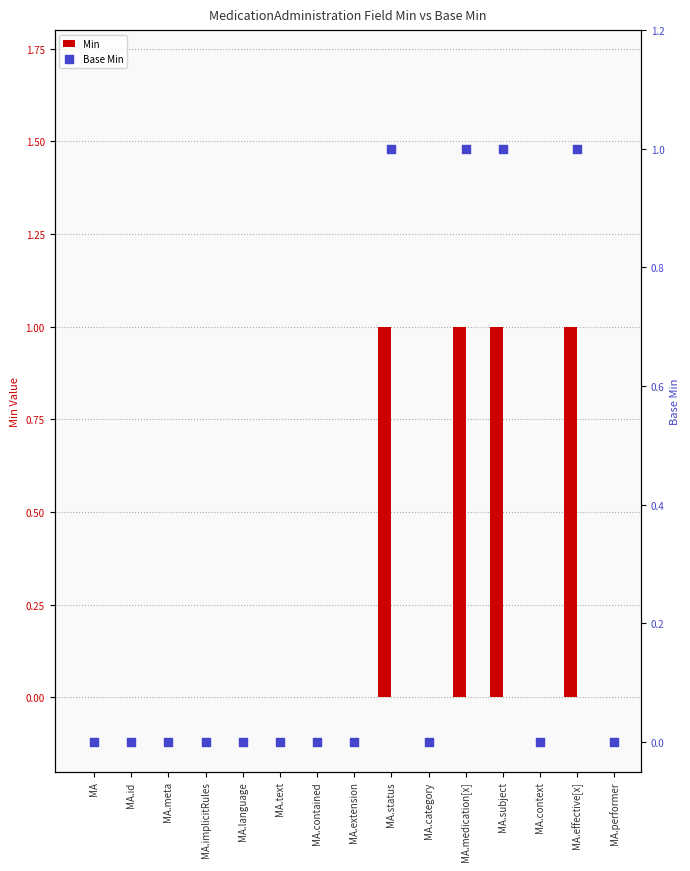

What is the total value across all series at MA.subject?

2